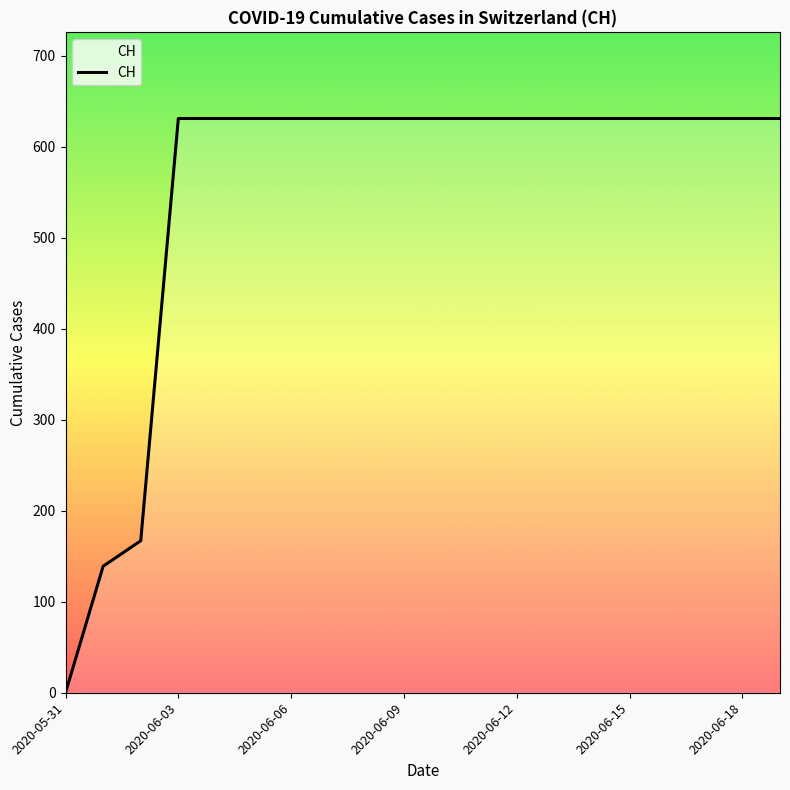

How many lines are shown in the chart?

1